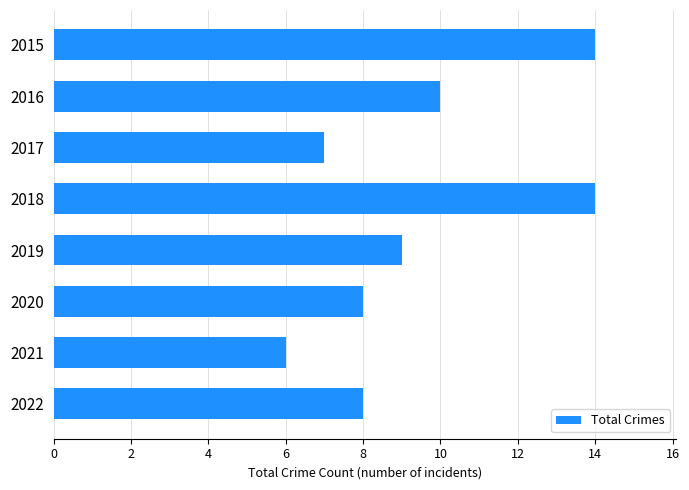

What is the sum of all values?

76